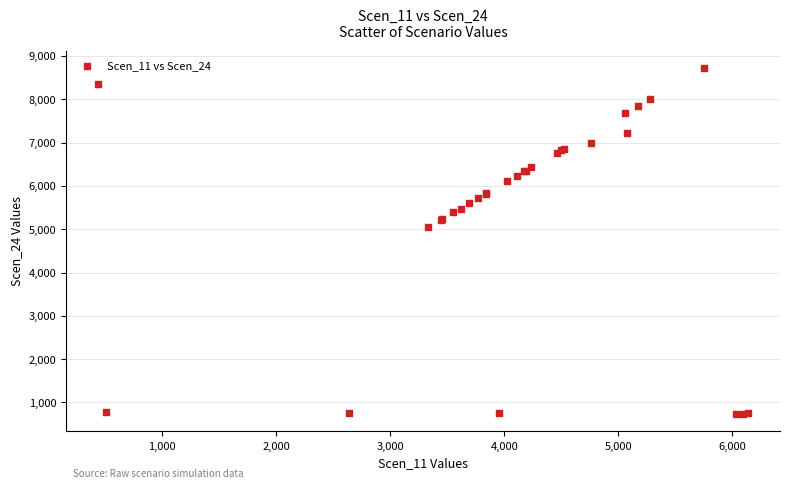

What Y value in the scatter plot is closest to 4728?

5047.5